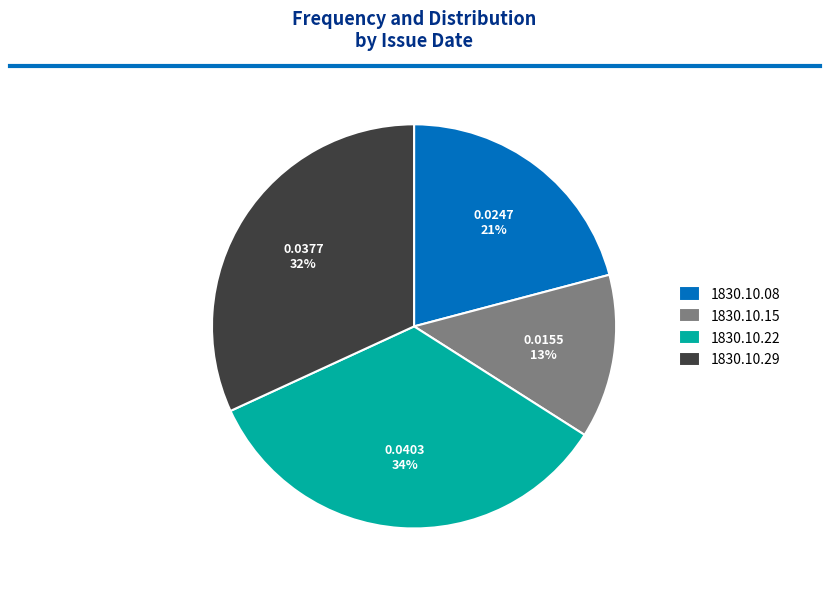

True or false: 1830.10.08 accounts for 34% of the total.

False